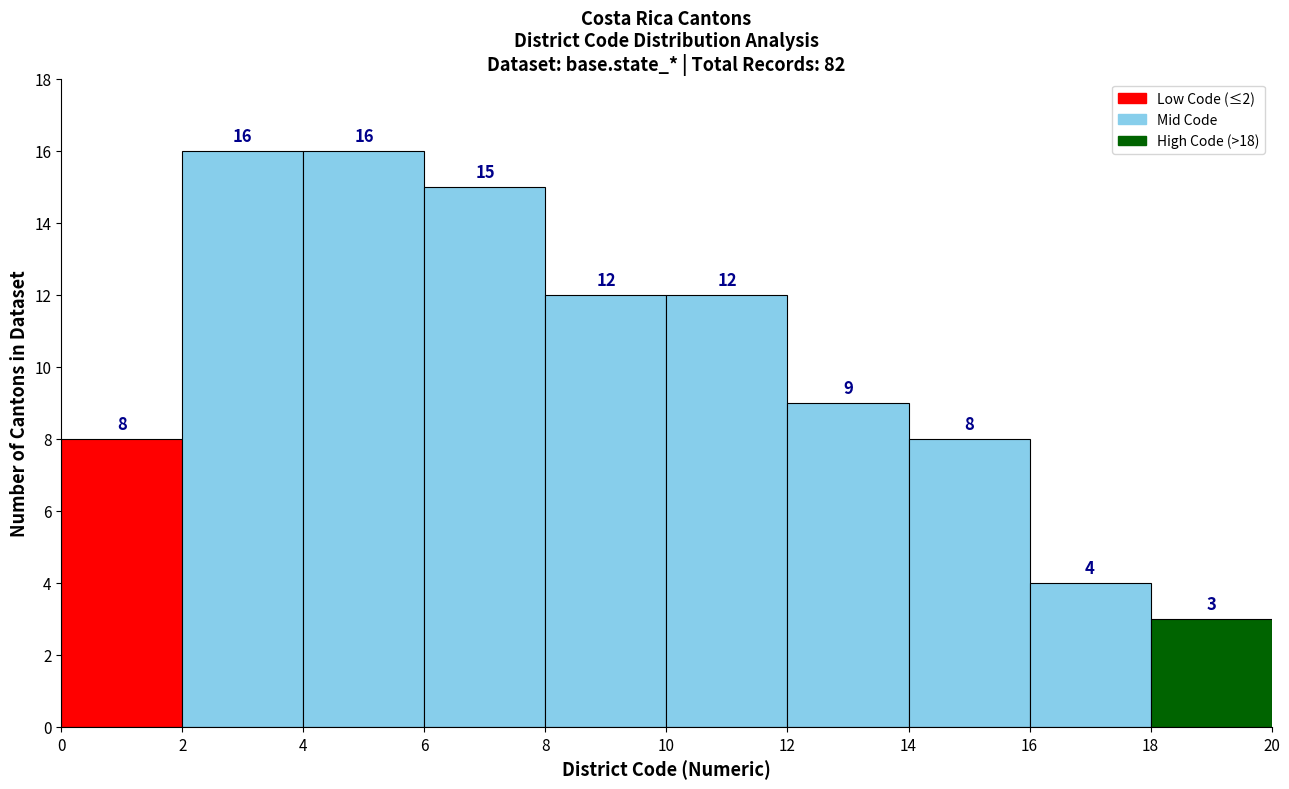

Reading left to right, list every bar in this chart as the range it spans on the x-axis followed by its height.

0 to 2: 8
2 to 4: 16
4 to 6: 16
6 to 8: 15
8 to 10: 12
10 to 12: 12
12 to 14: 9
14 to 16: 8
16 to 18: 4
18 to 20: 3